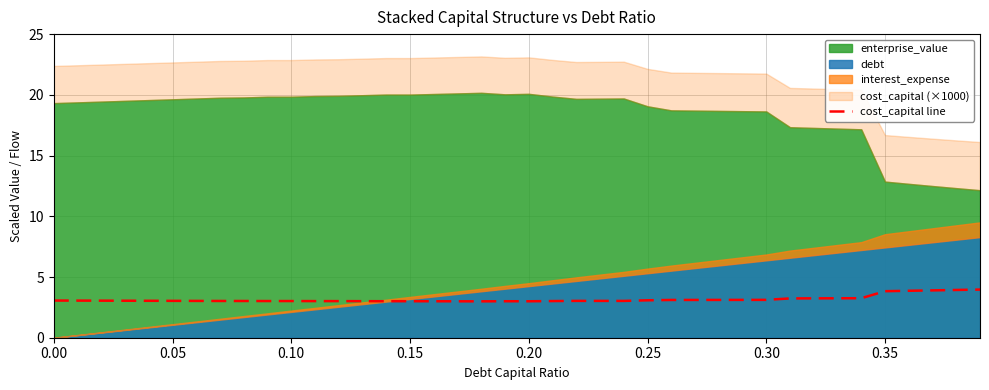

Does the chart display data point markers on the line(s)?

No